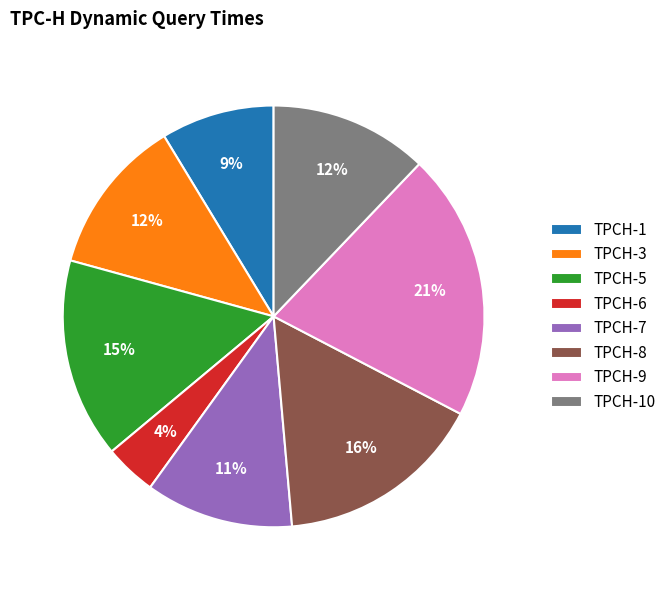

What is the smallest slice in the pie chart?

TPCH-6